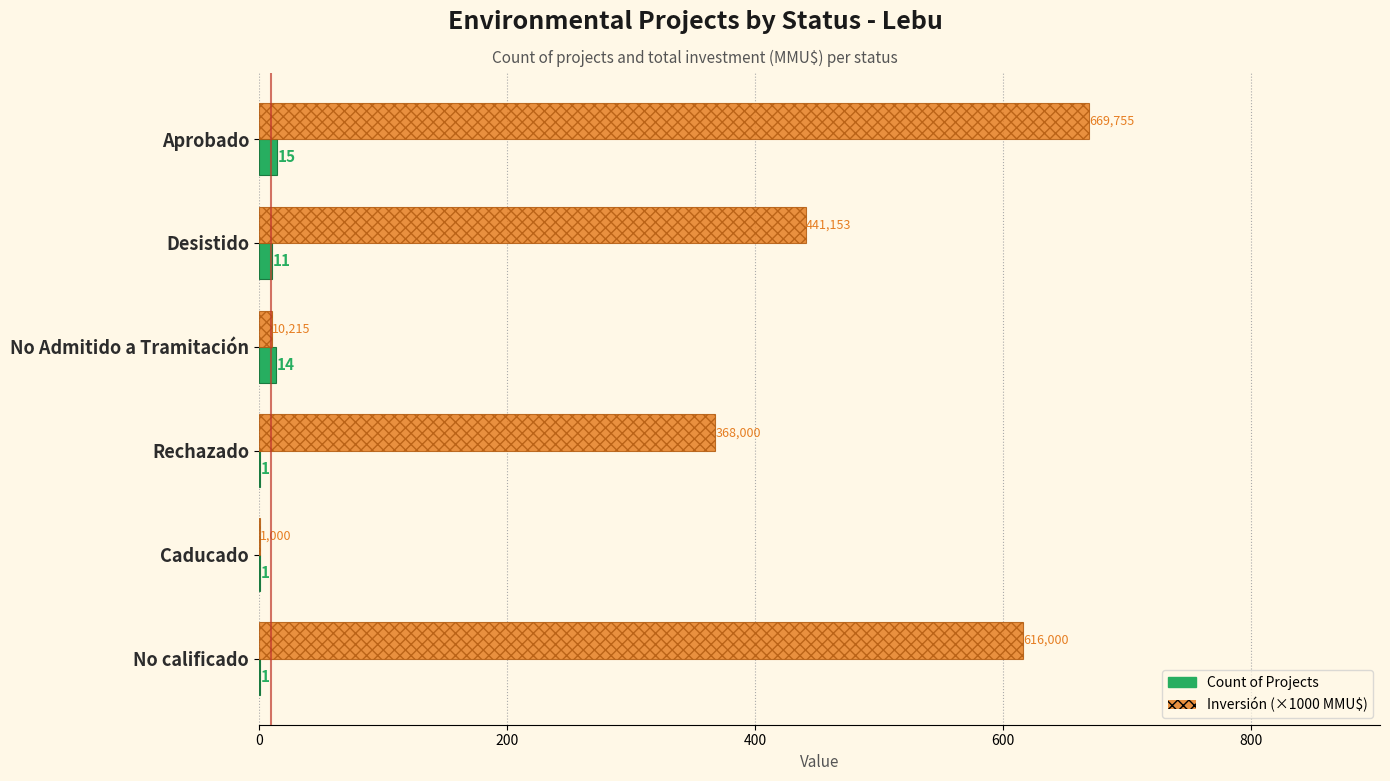

At which category does the chart reach its peak across all series?

Aprobado